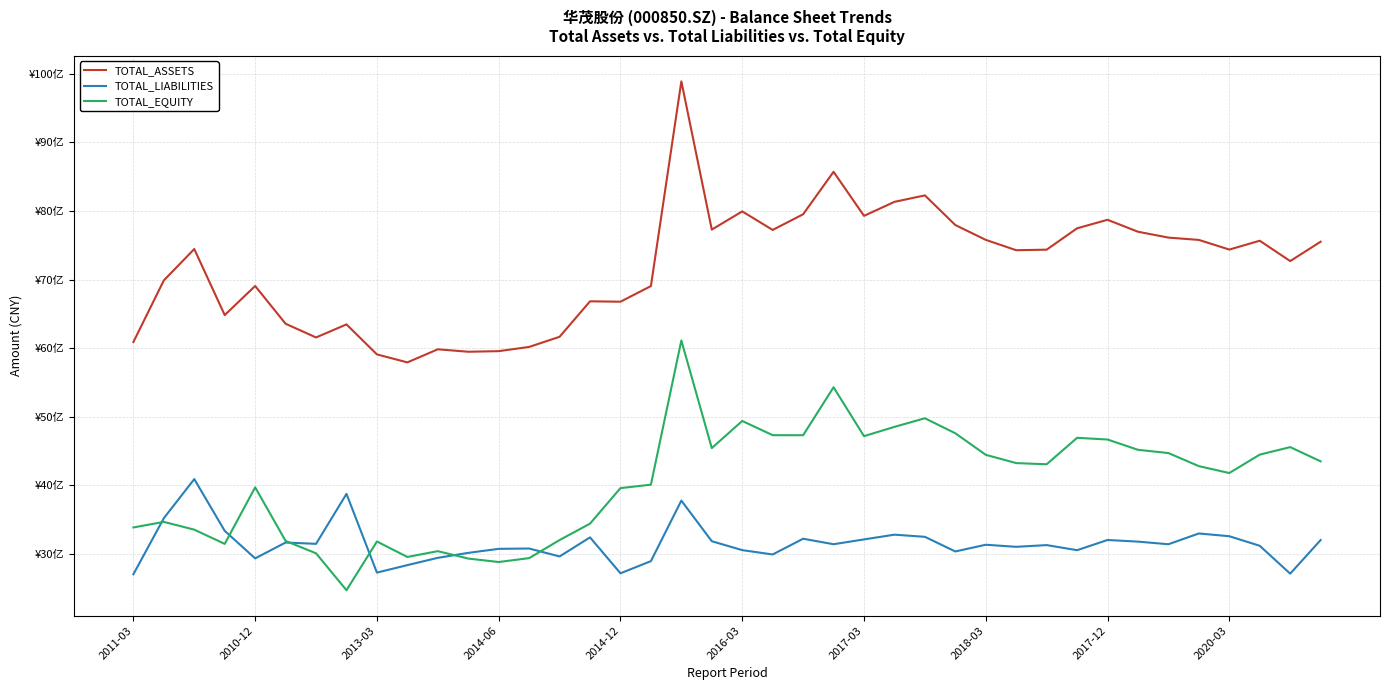

Which series ends up on top after the final intersection of TOTAL_LIABILITIES and TOTAL_EQUITY?

TOTAL_EQUITY